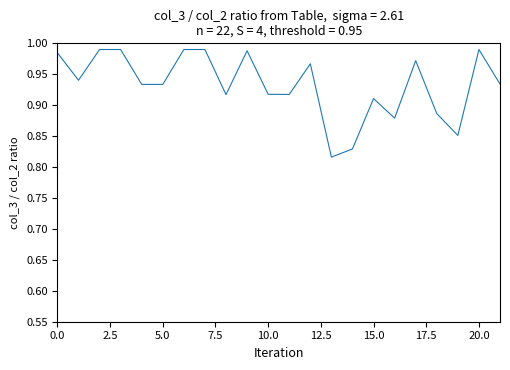

Does the chart display data point markers on the line(s)?

No